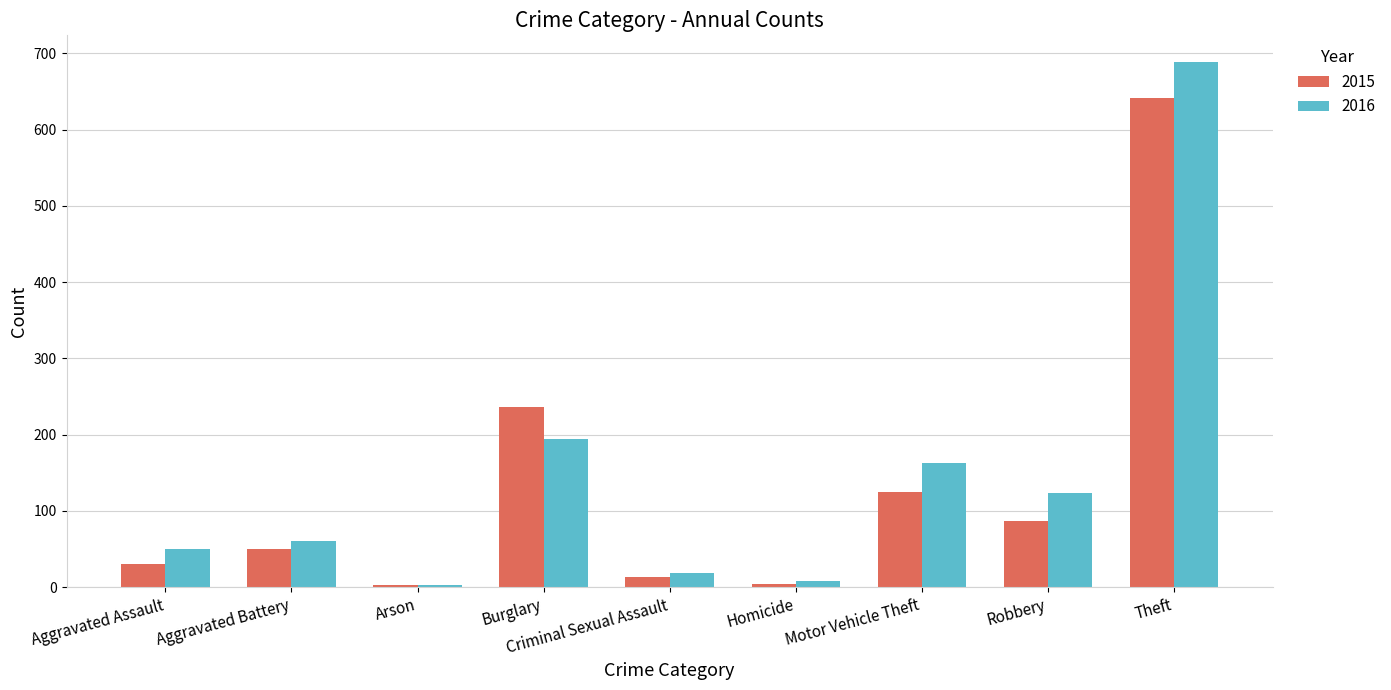

Which category has the highest value in the 2015 series?

Theft